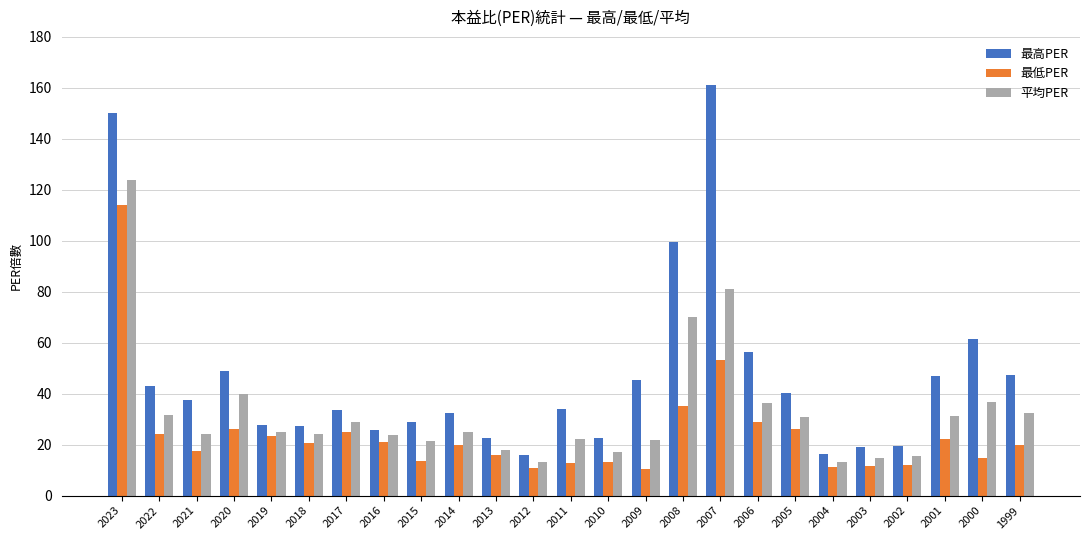

At which category is the sum across all series the highest?

2023